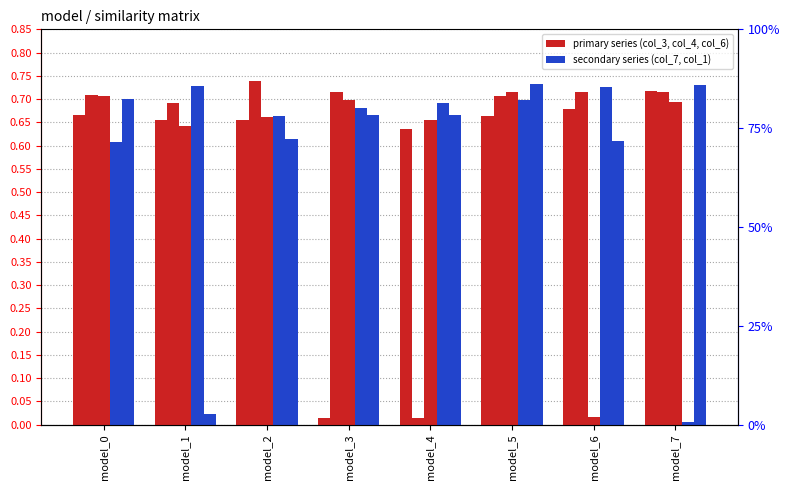

List the series in order of their peak value, highest first.

col_7, col_3